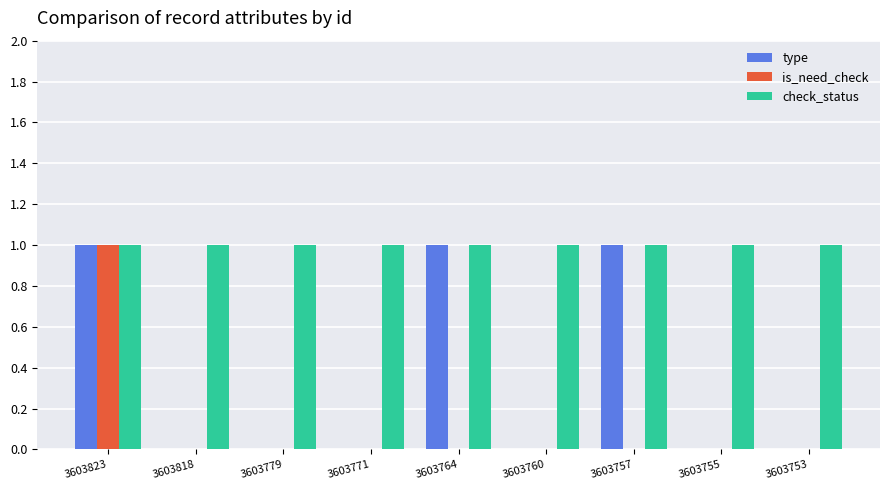

What is the sum of the check_status values at 3603779 and 3603823?

2